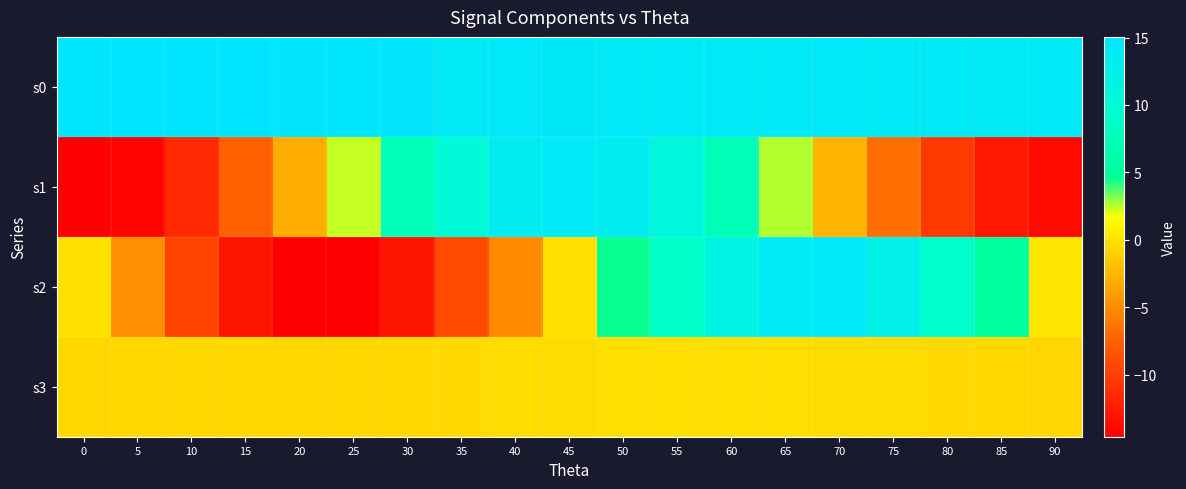

At how many categories does at least one series exceed 7?

19